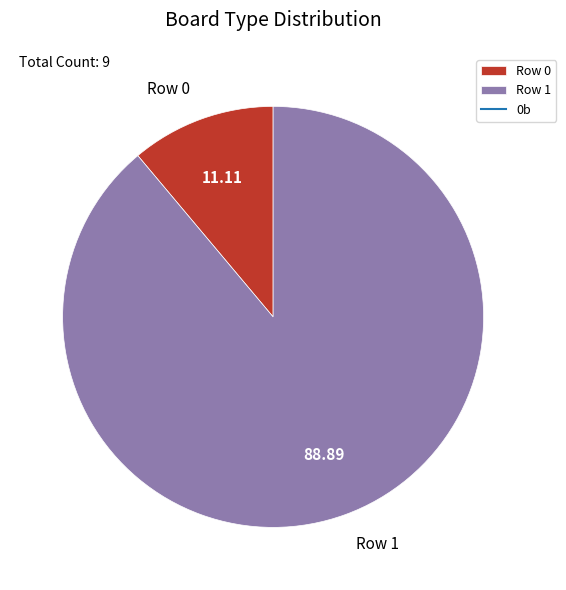

Rank the categories by value from lowest to highest.

Row 0, Row 1